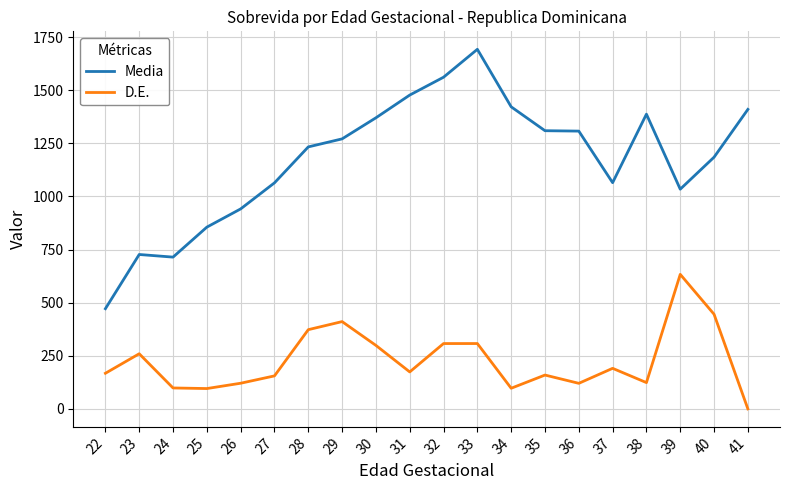

Between 24 and 40, which series saw the biggest shift?

Media